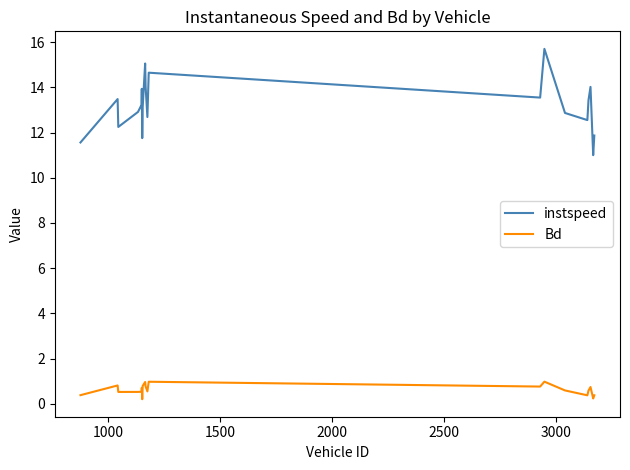

What is the maximum value shown in the chart?

15.7